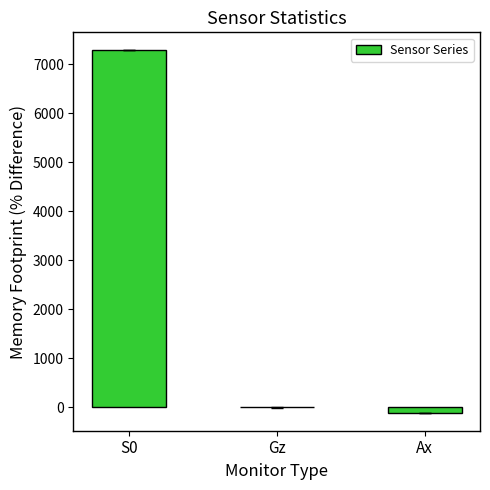

How many data points does each series have?

3